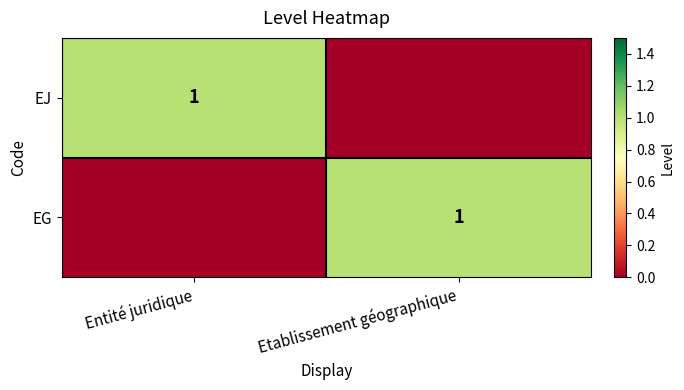

What is the total value across all series at Entité juridique?

1